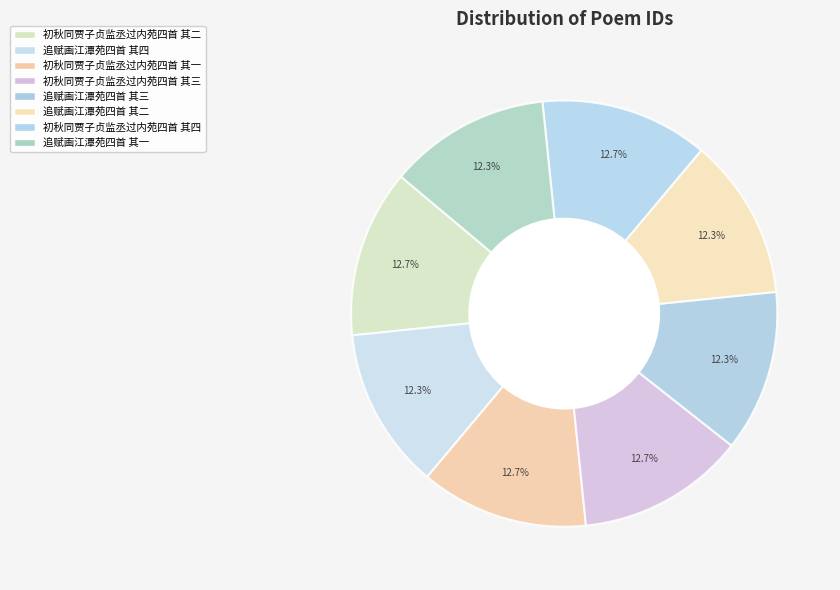

True or false: 初秋同贾子贞监丞过内苑四首 其一 accounts for 13% of the total.

True